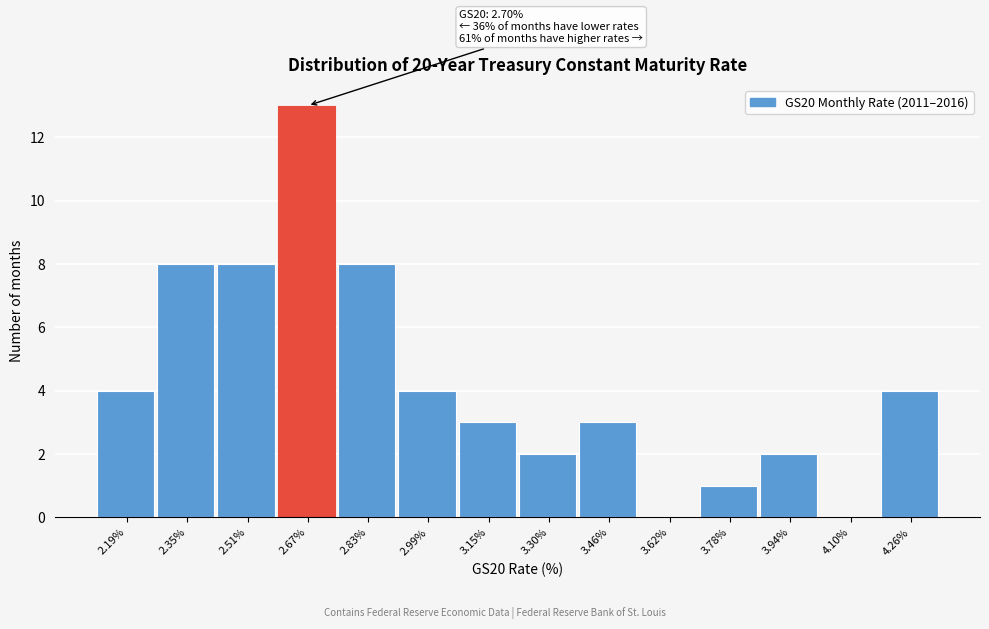

Reading right to left, transcribe all the data shown in this chart.

4.26%=4	4.10%=0	3.94%=2	3.78%=1	3.62%=0	3.46%=3	3.30%=2	3.15%=3	2.99%=4	2.83%=8	2.67%=13	2.51%=8	2.35%=8	2.19%=4